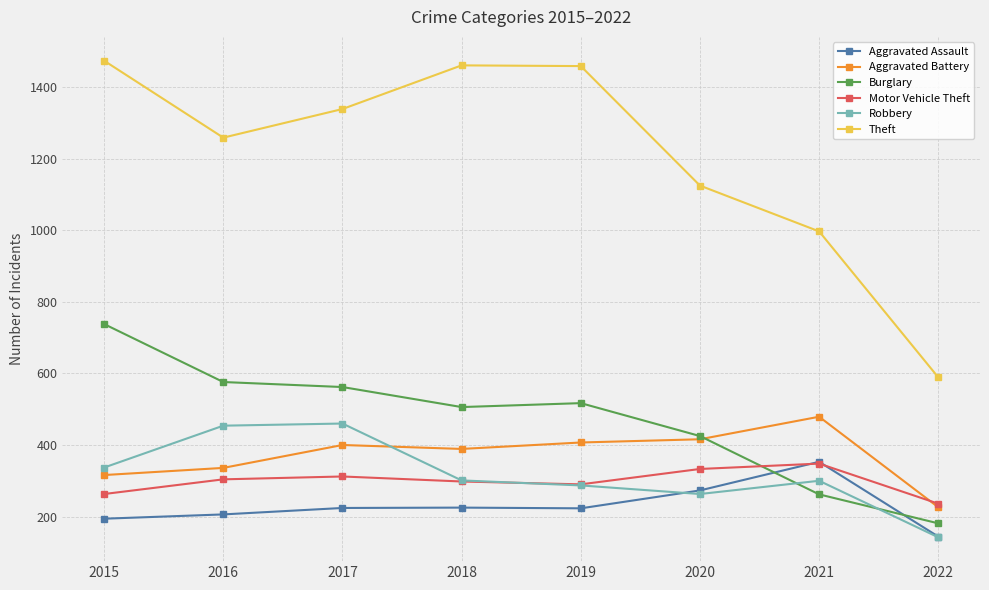

What is the difference between the maximum and minimum values in the Aggravated Assault series?

209